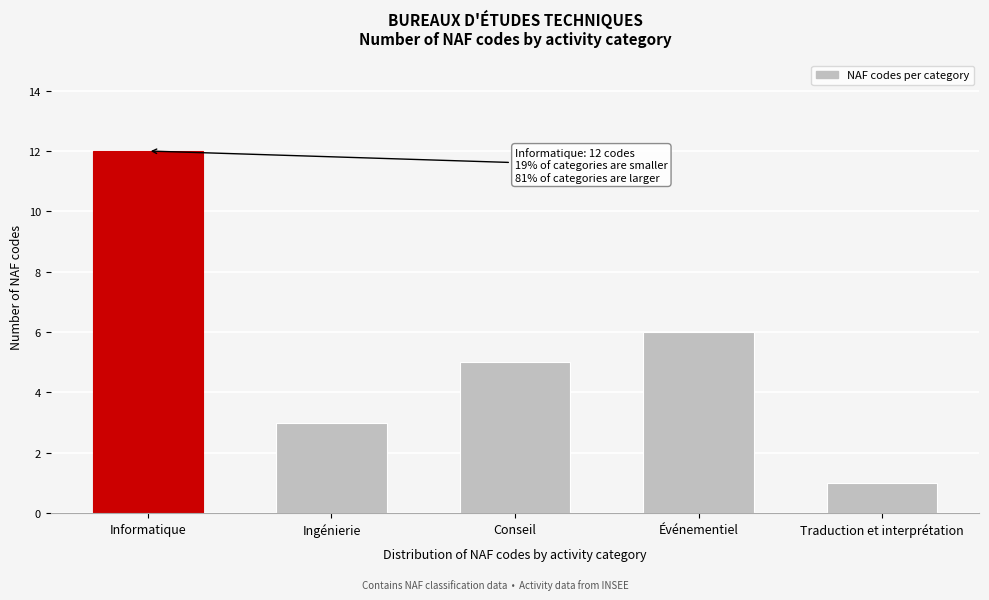

Reading left to right, transcribe all the data shown in this chart.

Informatique=12	Ingénierie=3	Conseil=5	Événementiel=6	Traduction et interprétation=1